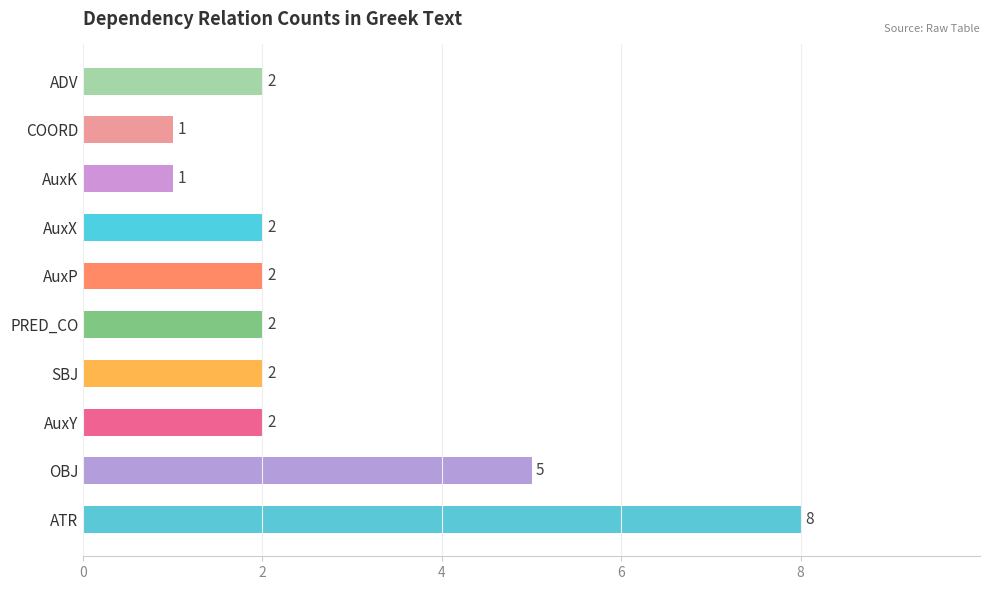

What is the ratio of the value at ADV to the value at AuxY?

1.0